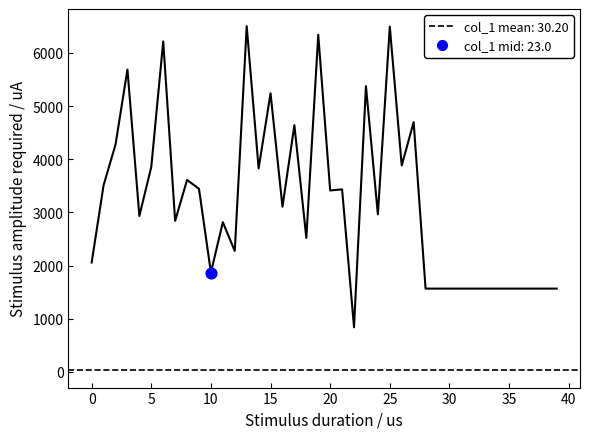

What is the ratio of the value at 19 to the value at 32?

4.0